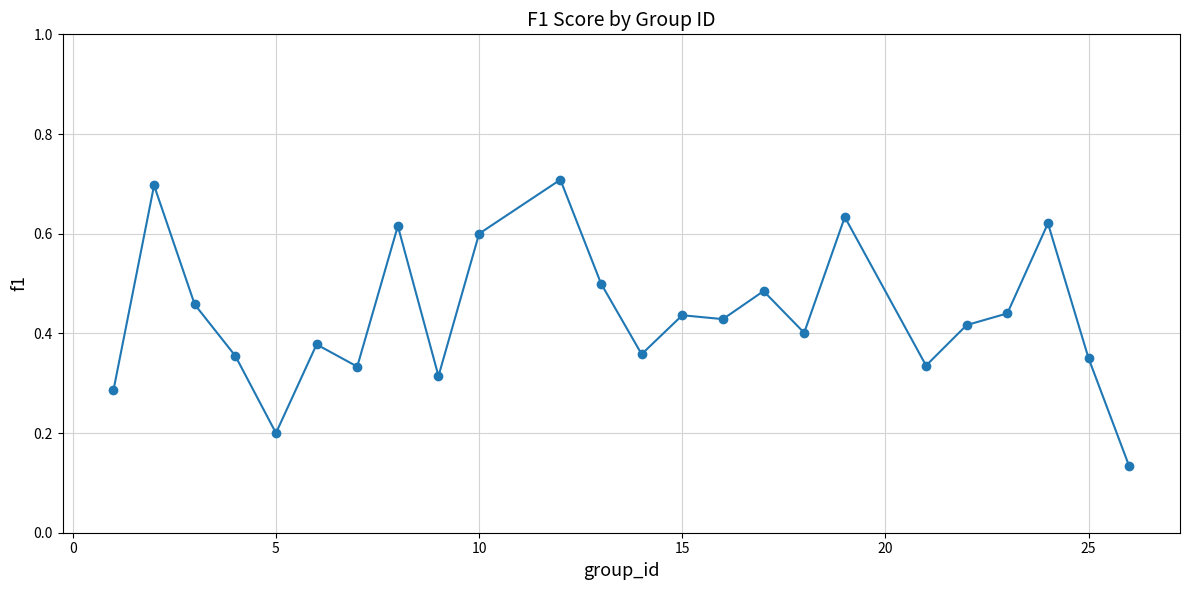

How many values are between 0 and 1?

24